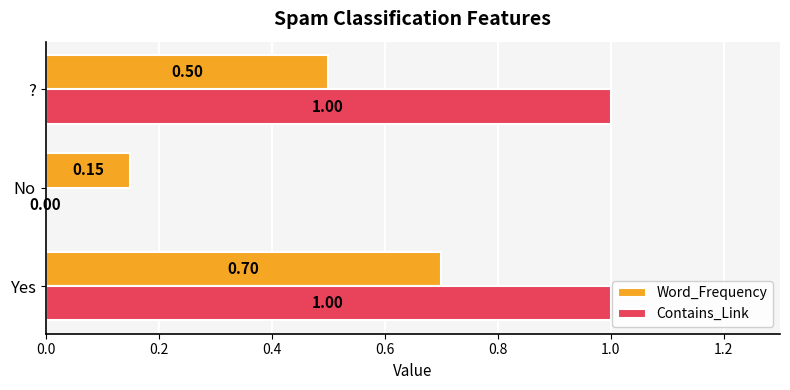

Between Yes and No, which series saw the biggest shift?

Contains_Link